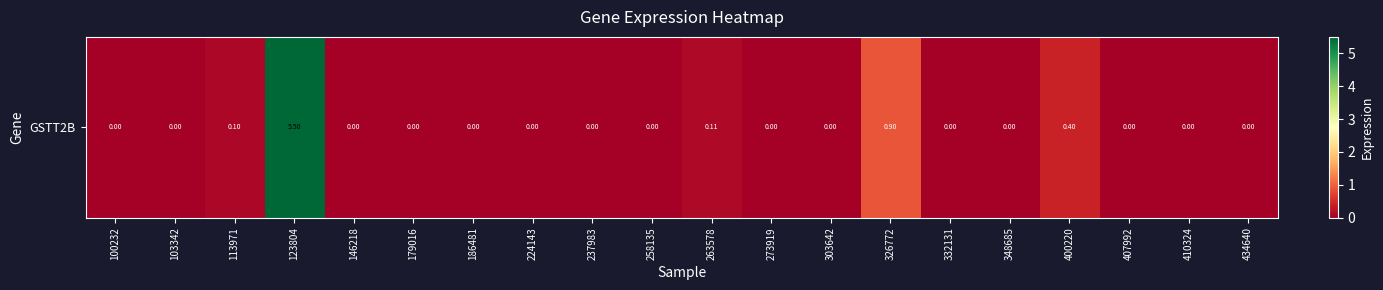

Where is the data nearest to the value 2?

326772